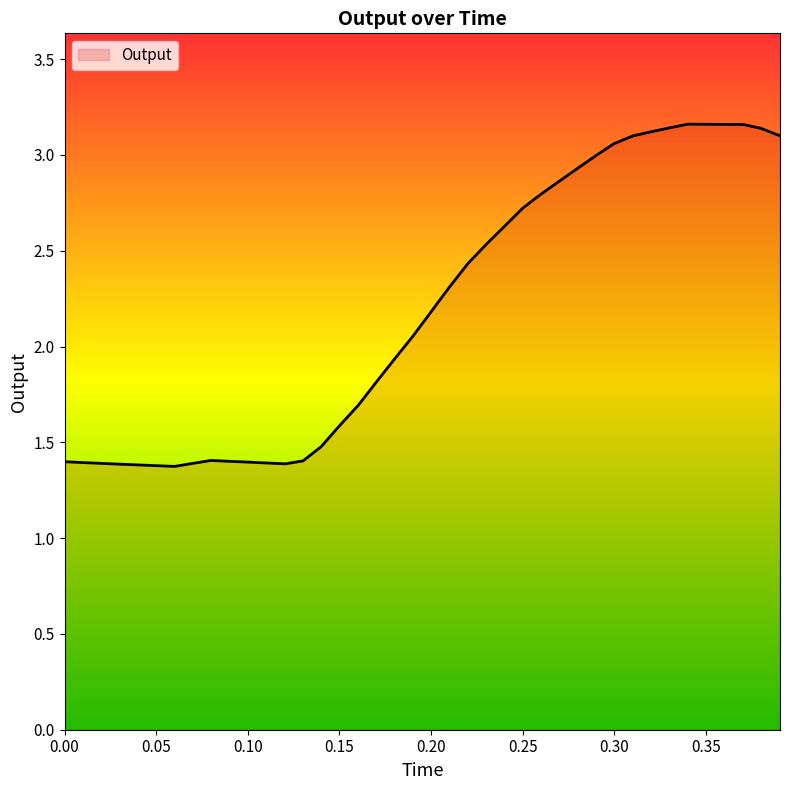

What is the difference between the maximum and minimum values?

1.8